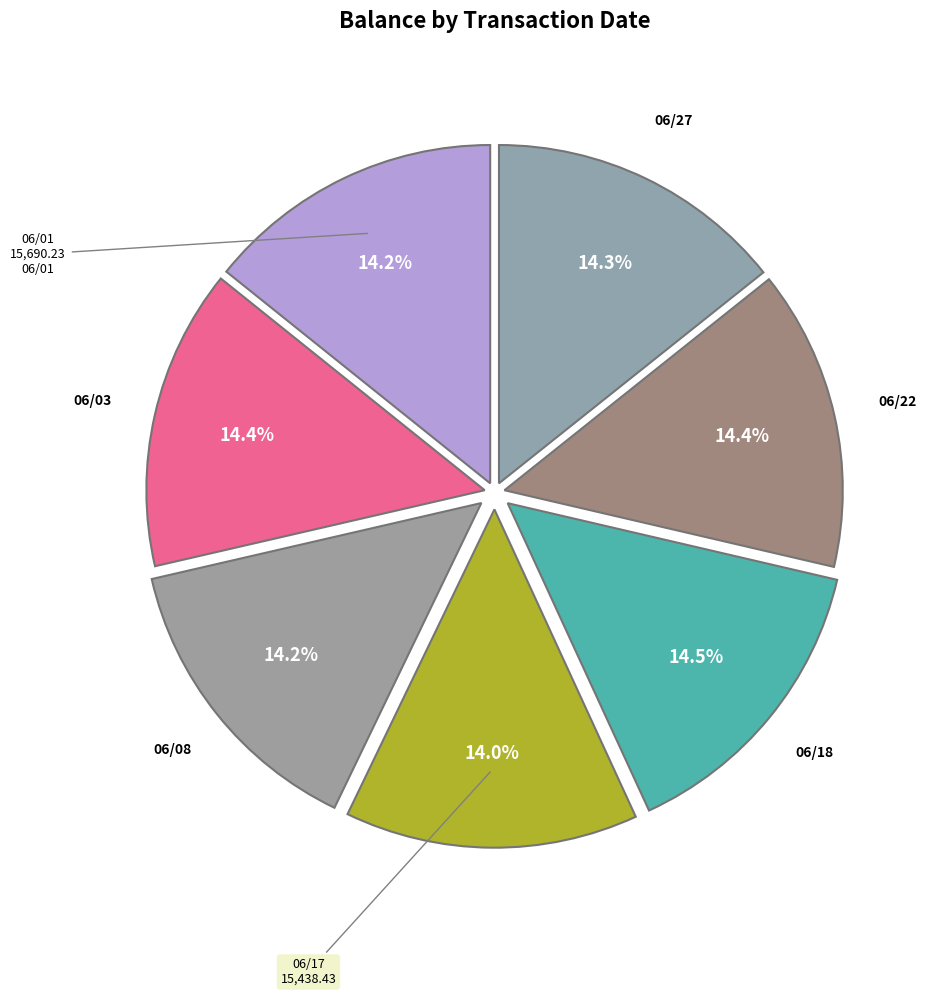

What percentage is the 06/01 slice, to the nearest percent?

14%